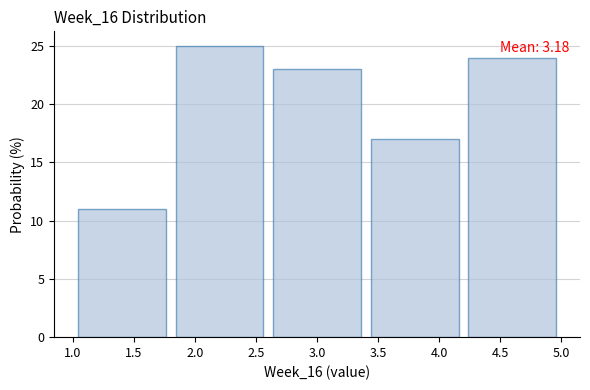

Over which range of the x-axis is the bar tallest?

1.8 to 2.6